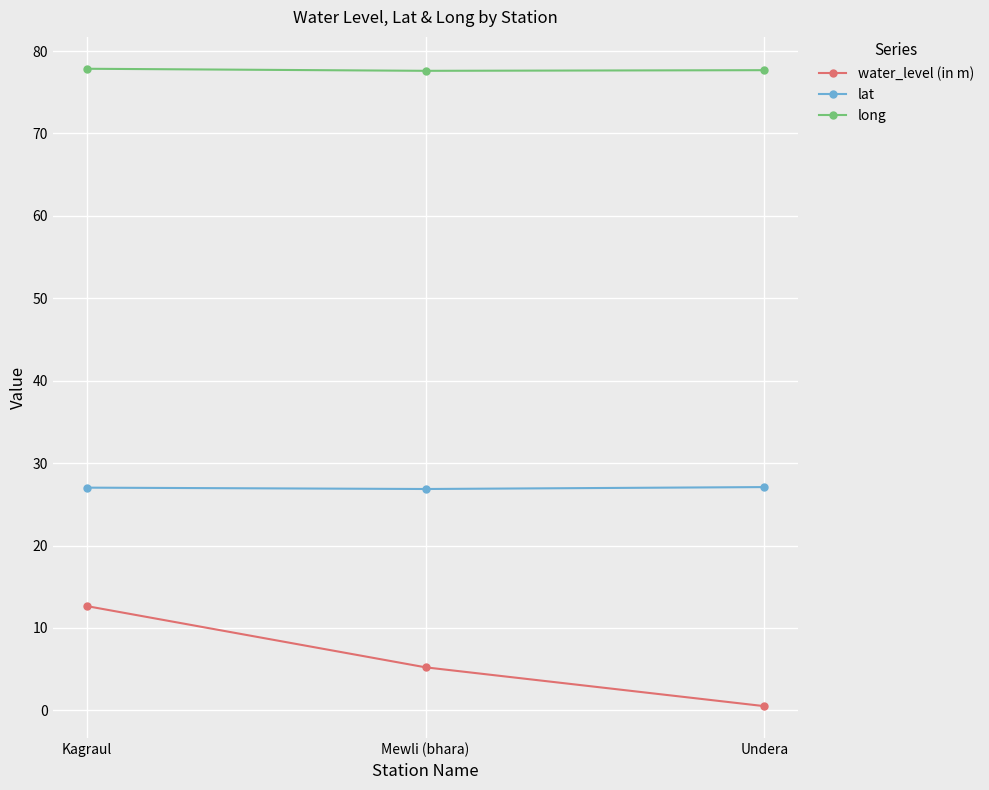

Read the long value at Undera.

77.7